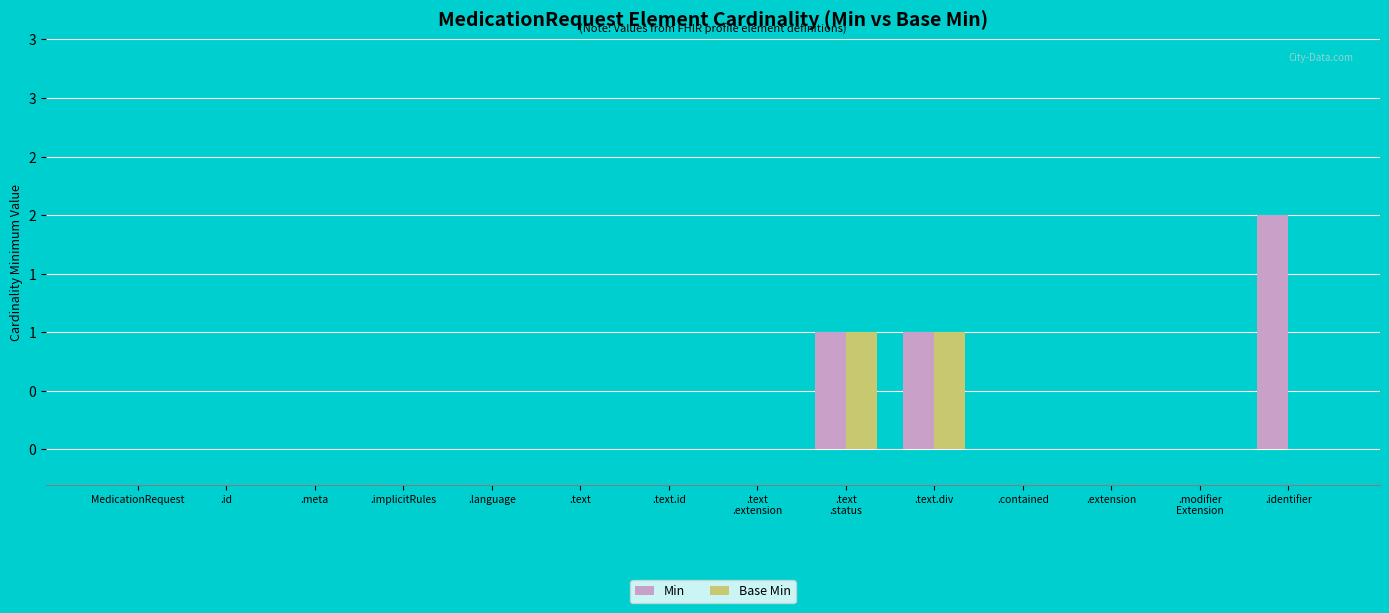

What are all the series names shown in the legend?

Min, Base Min